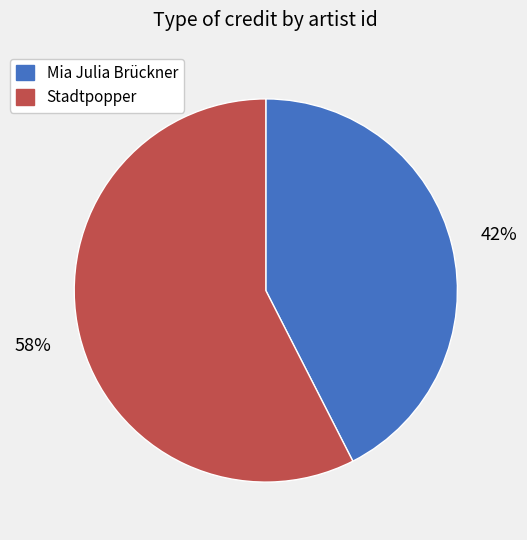

How many segments does this pie chart have?

2